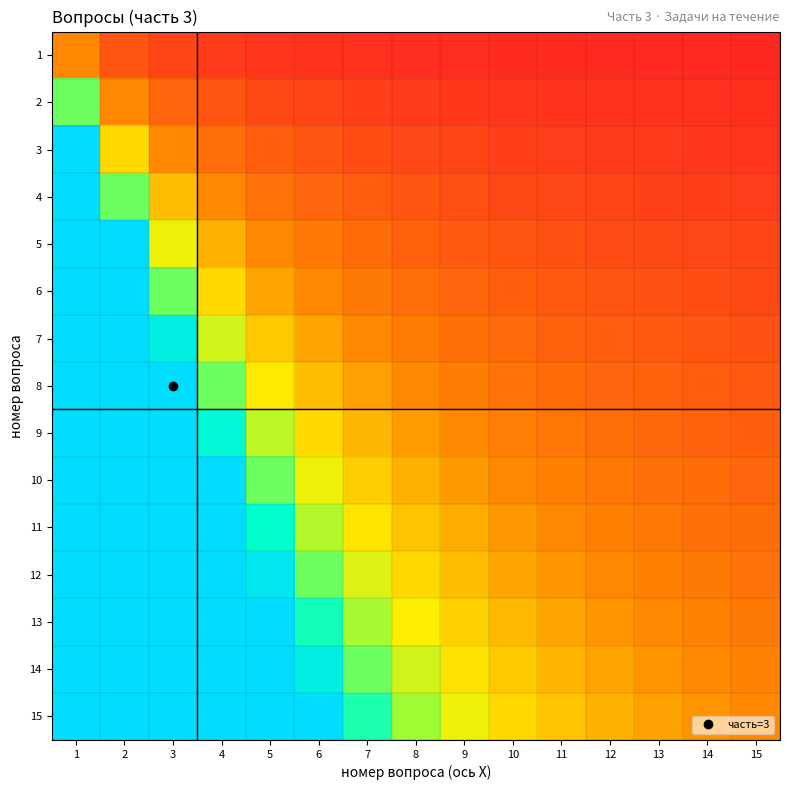

At which category is the sum across all series the highest?

1